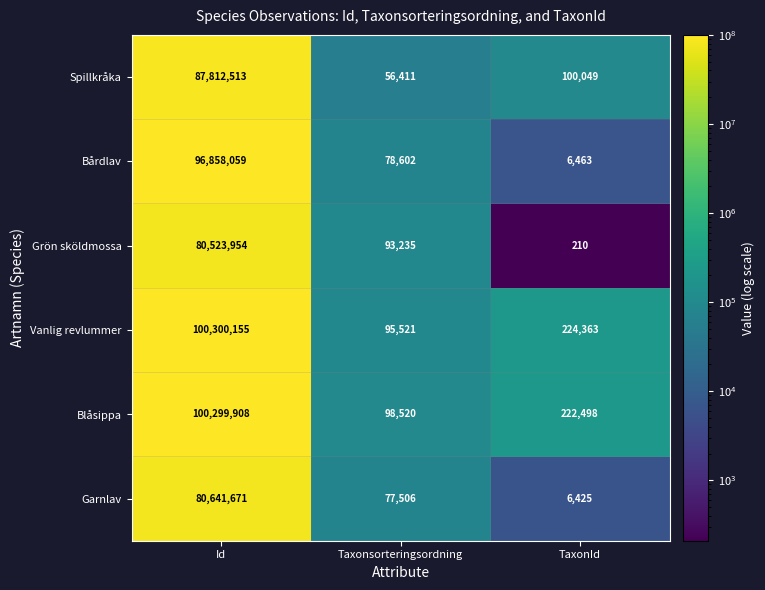

What is the smallest value displayed?

210